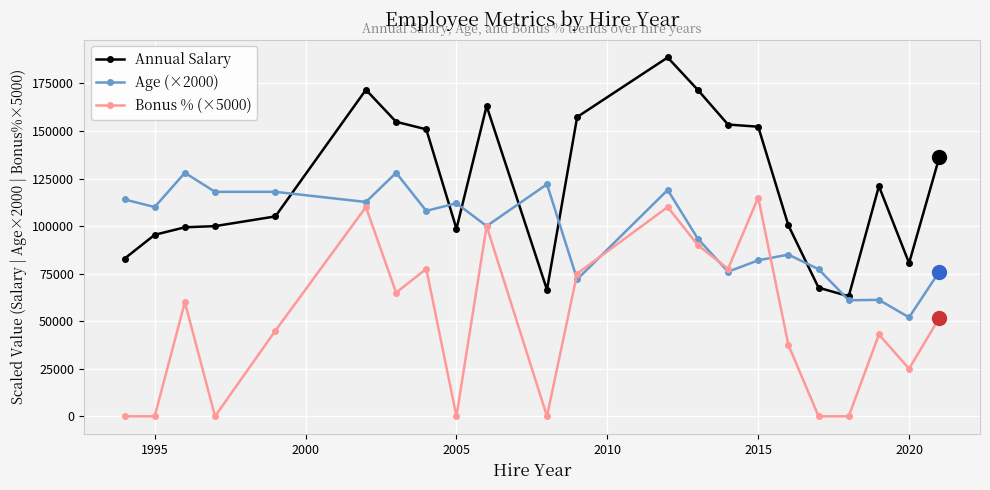

What is the lowest value of the Age (×2000) series?

52000.0